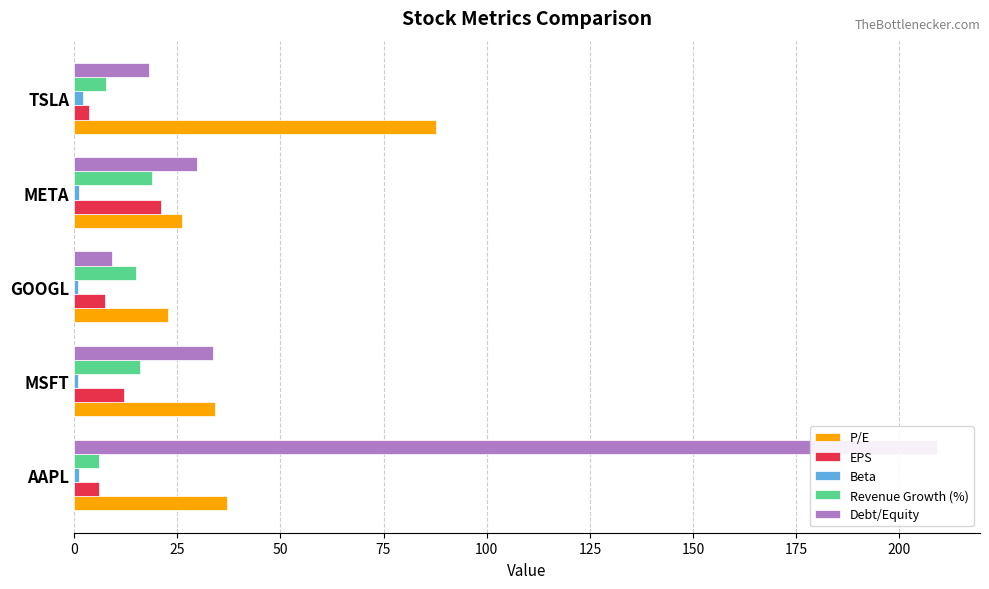

Is it true that Debt/Equity equals 8.8 at MSFT?

False